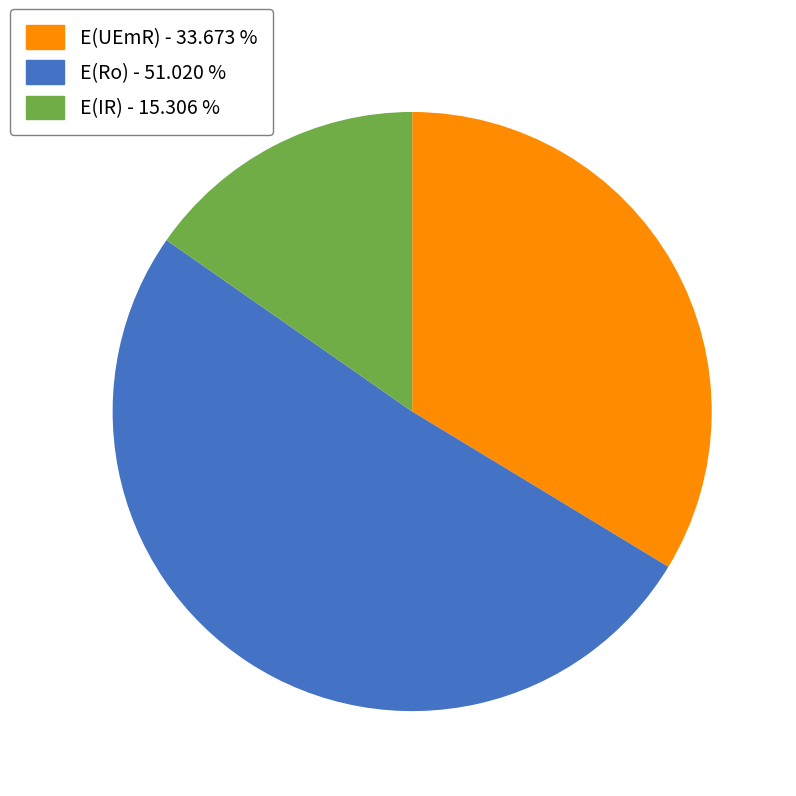

Does any single category account for the majority?

Yes